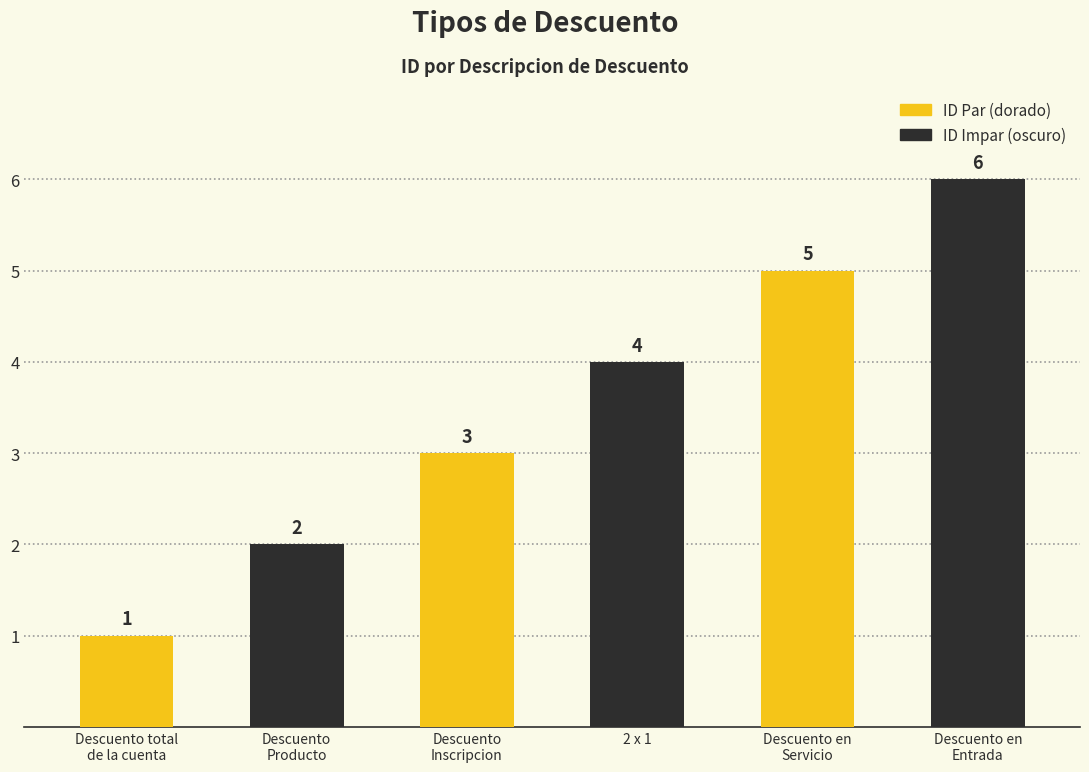

Rank the categories by value from highest to lowest.

Descuento en
Entrada, Descuento en
Servicio, 2 x 1, Descuento
Inscripcion, Descuento
Producto, Descuento total
de la cuenta